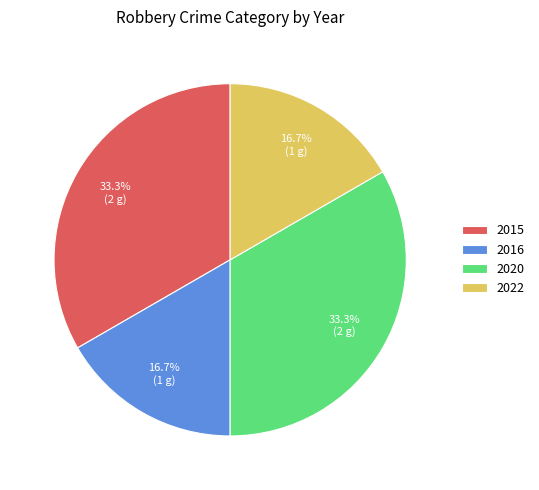

Combined, what portion of the pie is 2015 and 2022?

50.0%